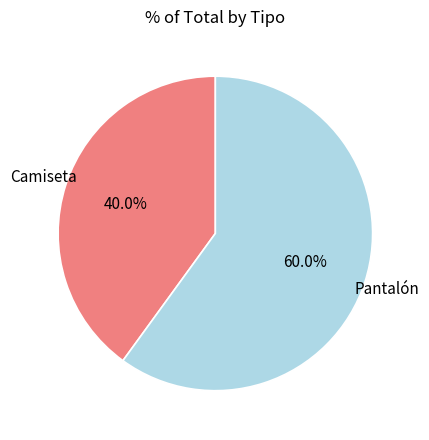

Is there any slice that represents more than half of the pie?

Yes